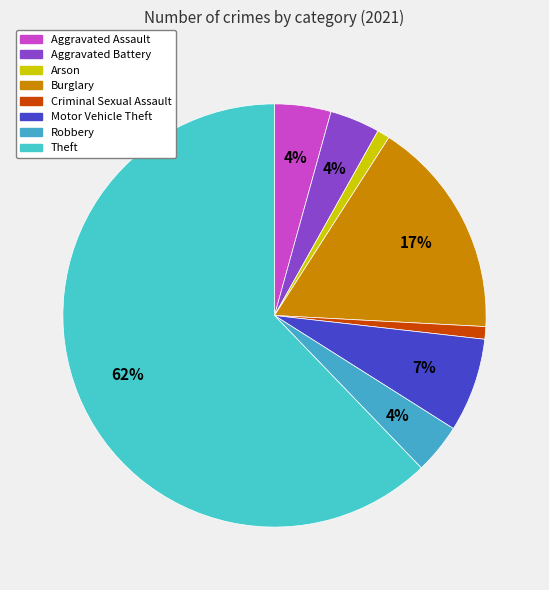

Count the number of slices in the pie.

8